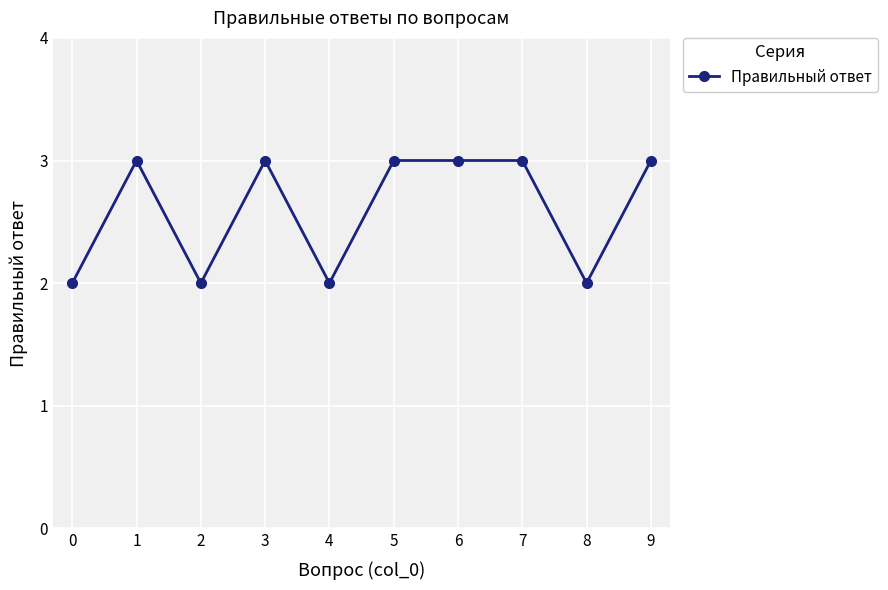

What is the greatest value displayed?

3